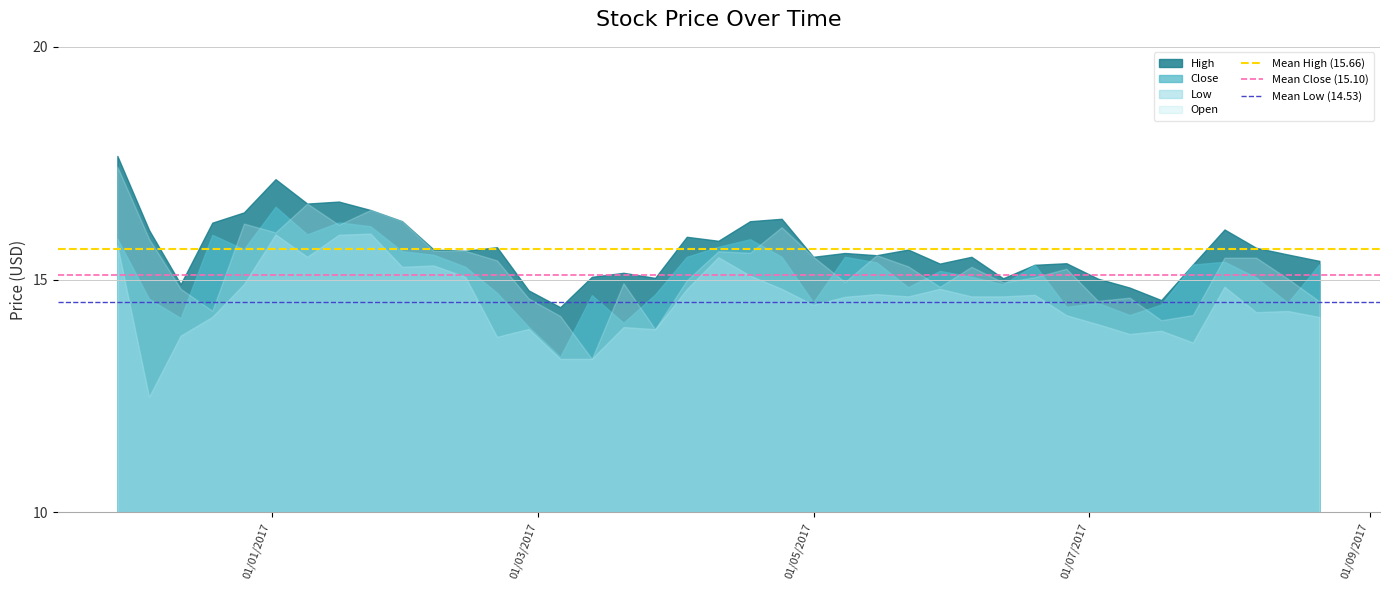

Which series has the largest total across all categories?

High